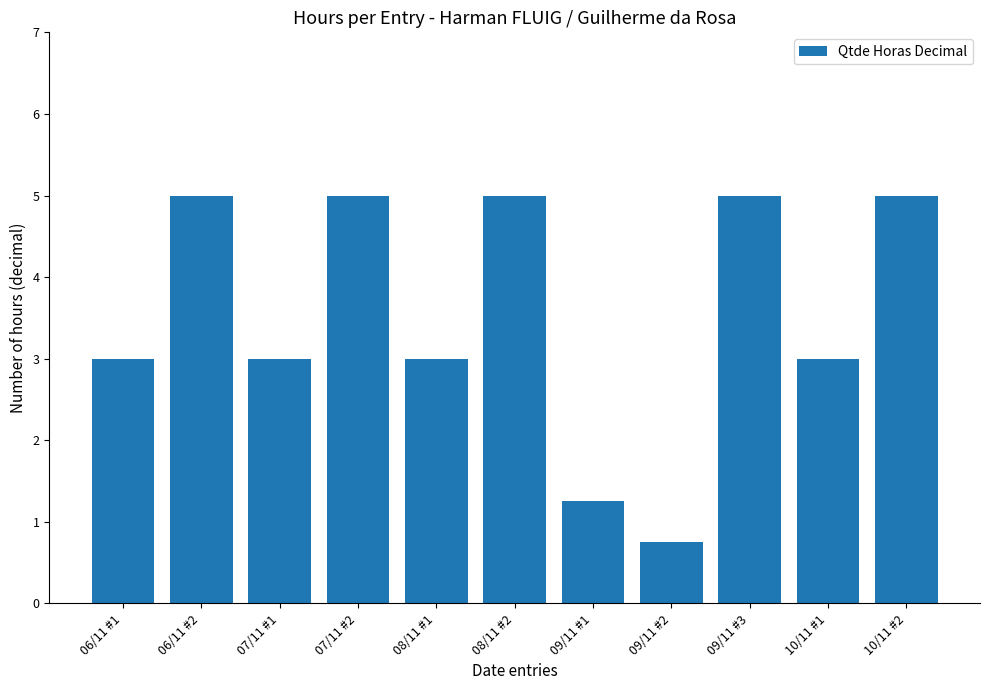

What is the smallest value displayed?

0.8